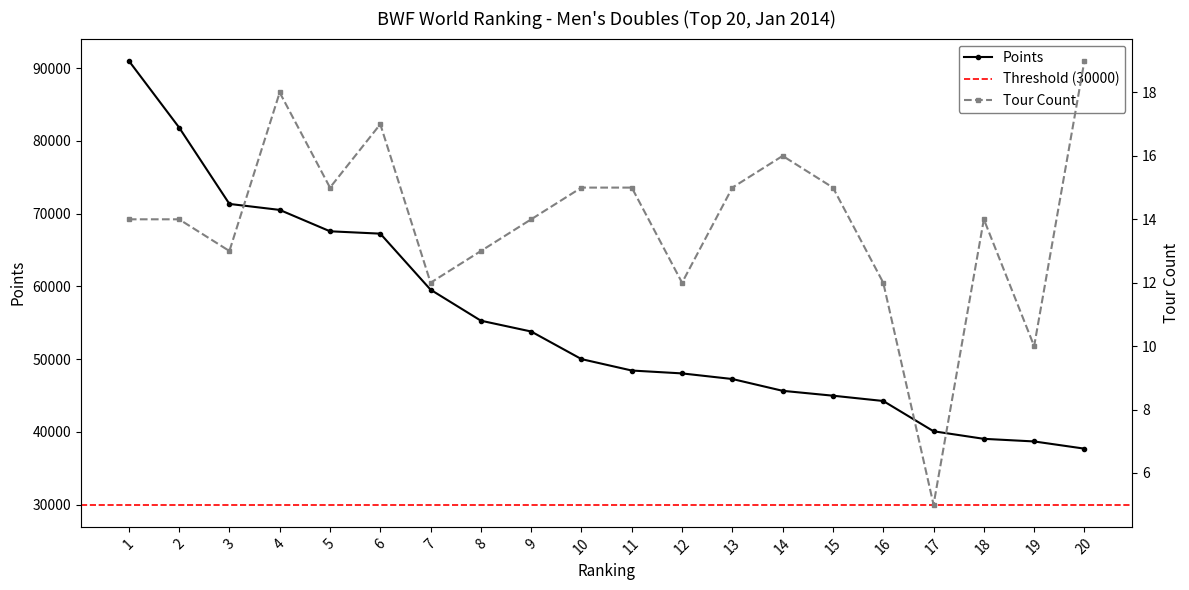

What is the difference between the Points values at 16 and 18?

5202.3